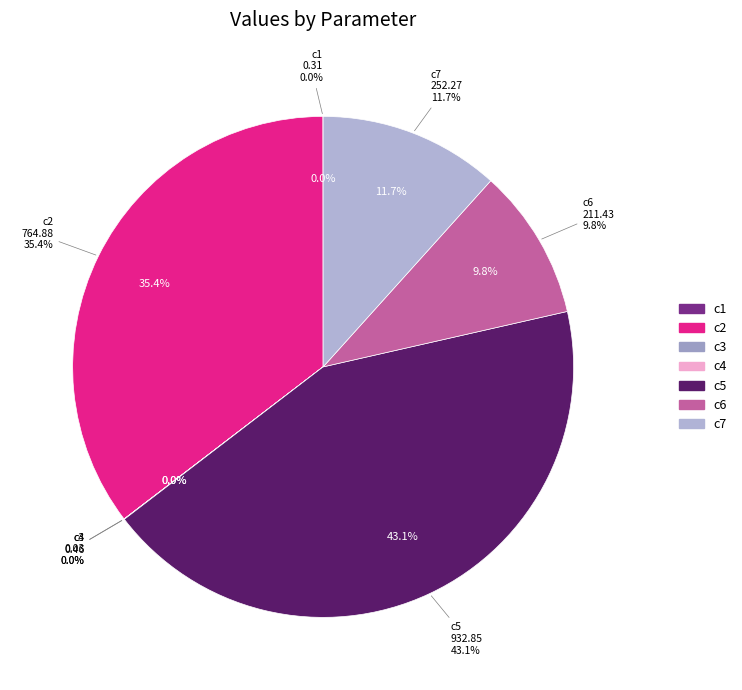

Does c4 represent more than half of the total?

No